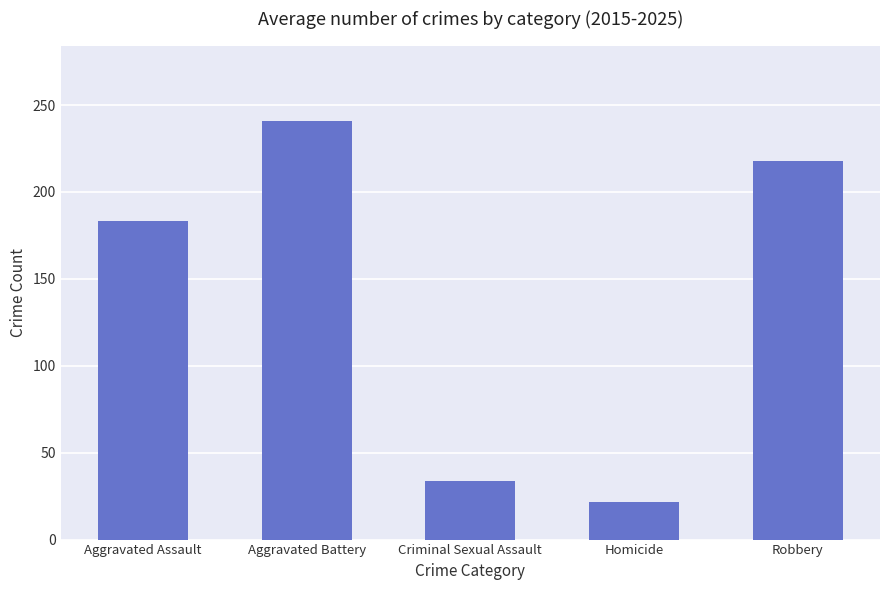

Does the chart contain any negative values?

No